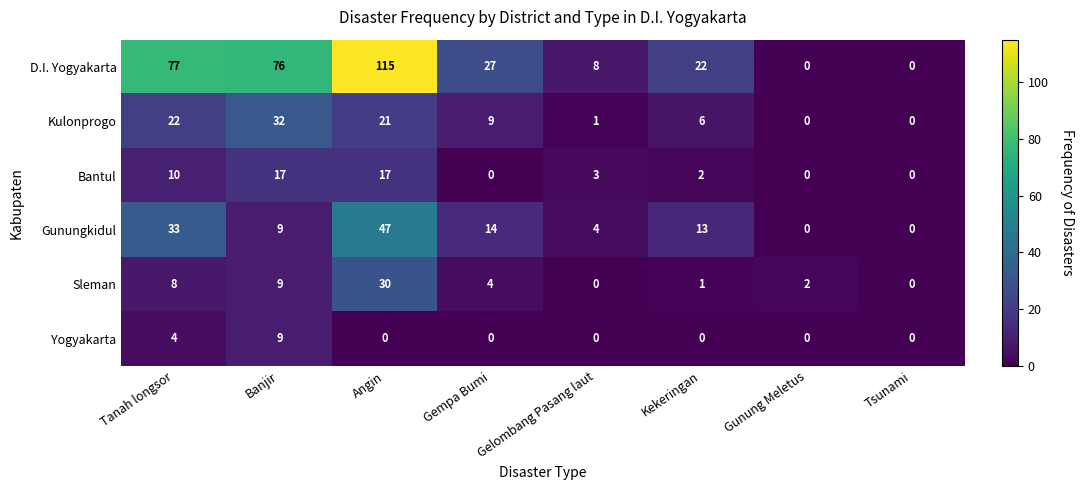

The Yogyakarta series shows 5 at Gelombang Pasang laut. True or false?

False